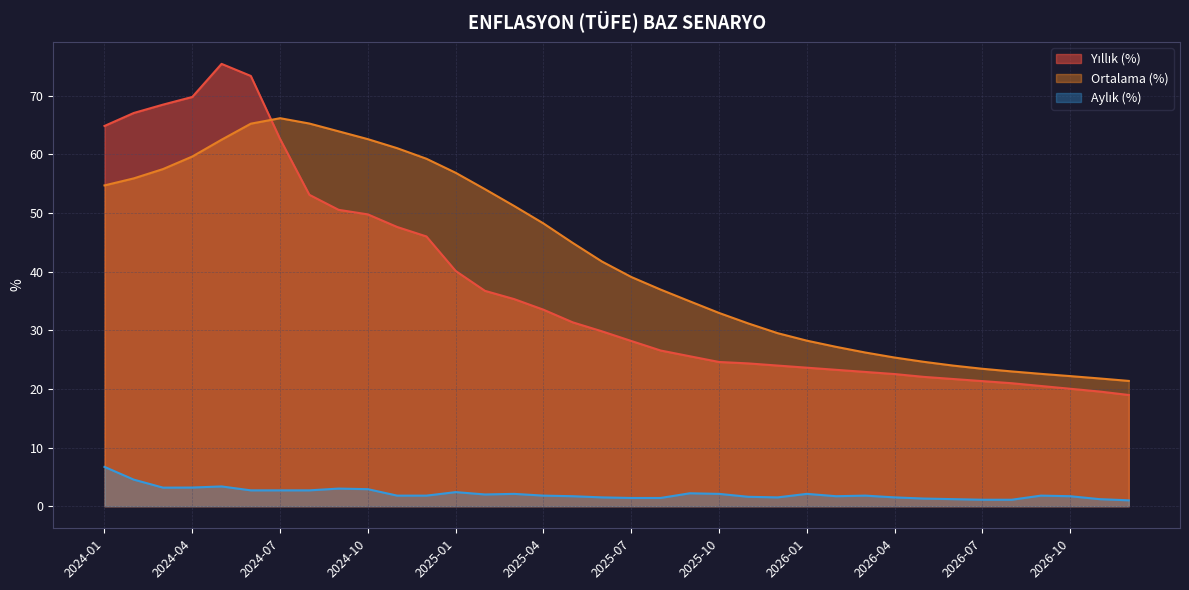

What position from the right is 2024-12?

25